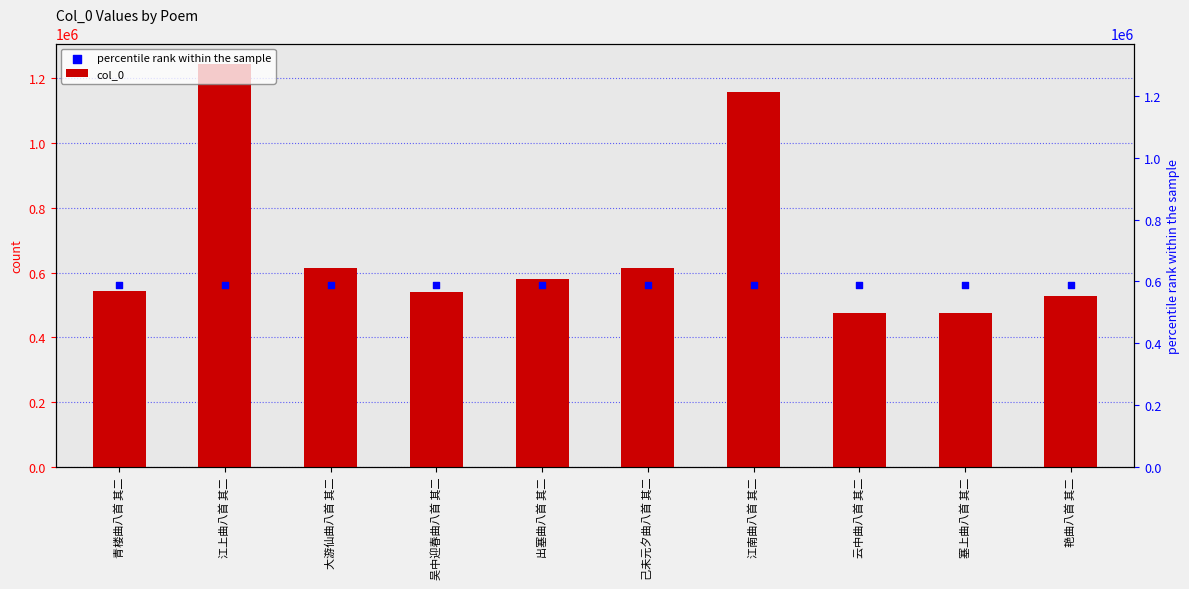

At which category is the sum across all series the highest?

江上曲八首 其二